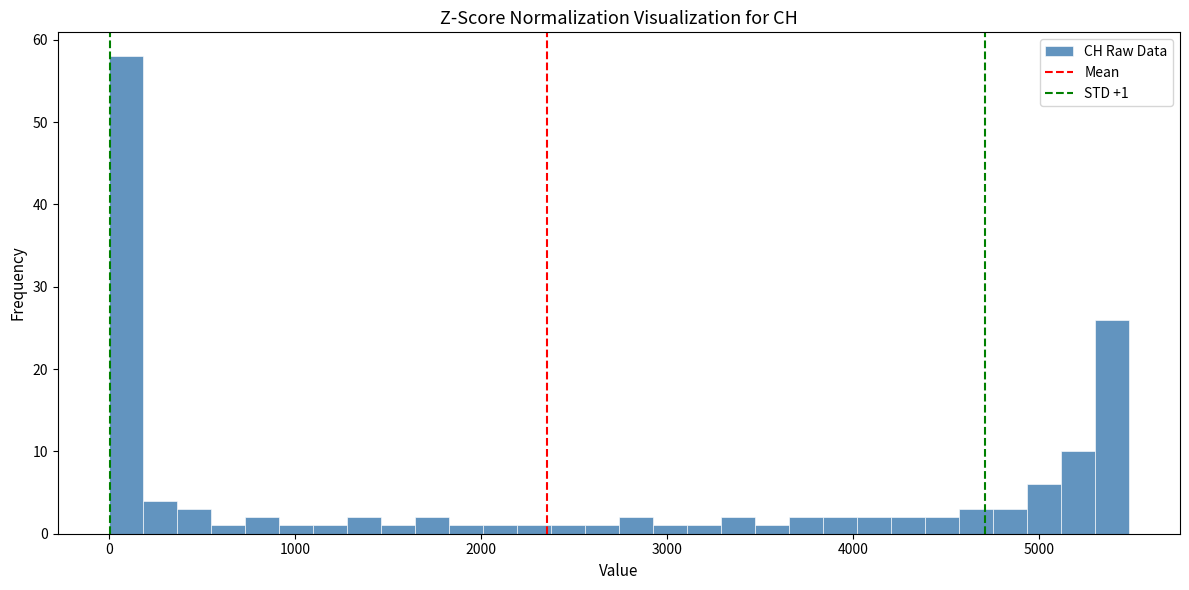

Around what value on the x-axis is the tallest bar? Give the approximate position of its centre, as read against the axis.

100